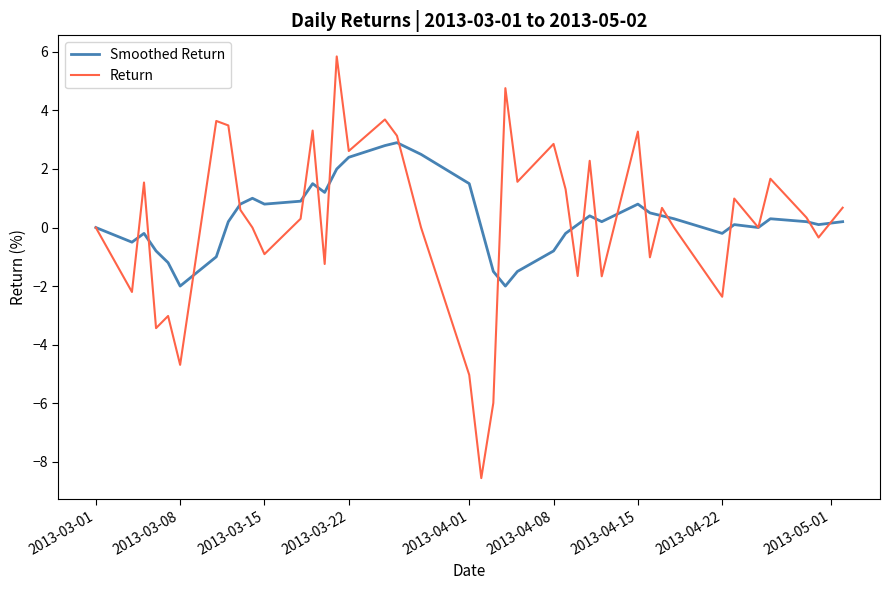

What is the maximum value shown in the chart?

5.8